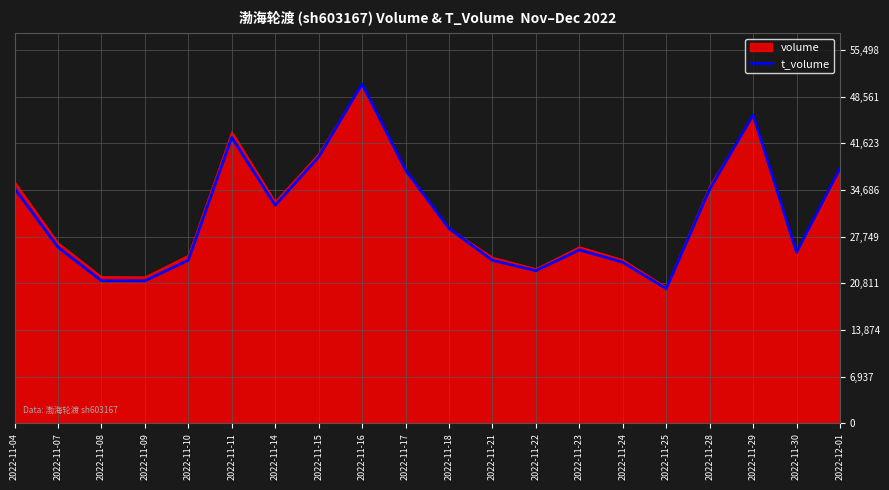

Which series has the largest range (max minus min)?

t_volume